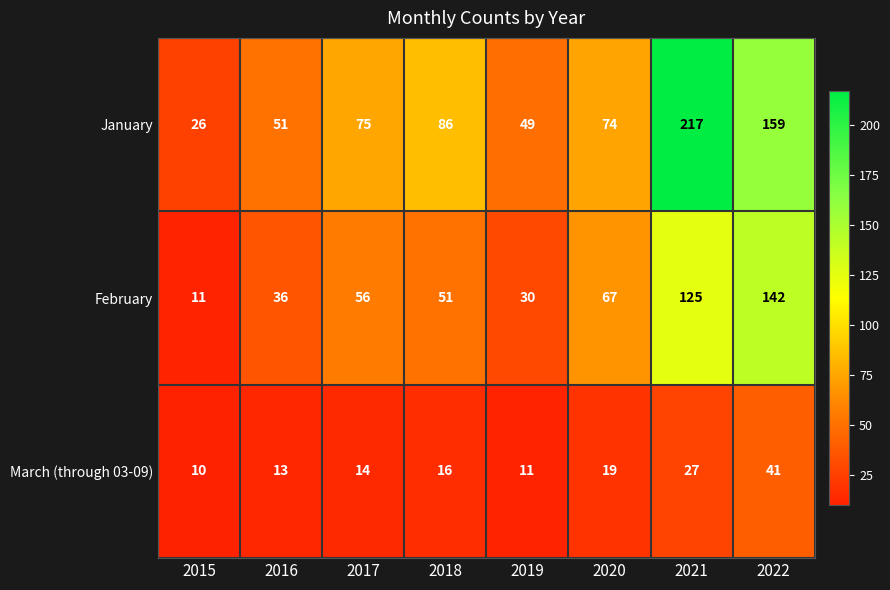

At how many categories does at least one series exceed 65?

5